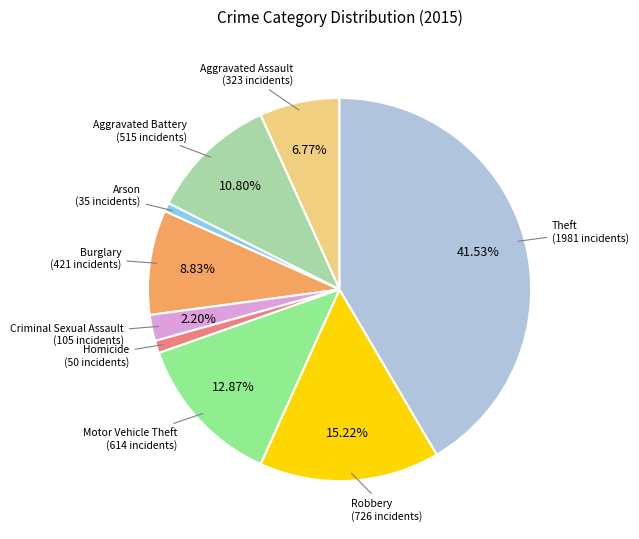

Approximately how many times larger is the value at Robbery compared to Arson?

20.7